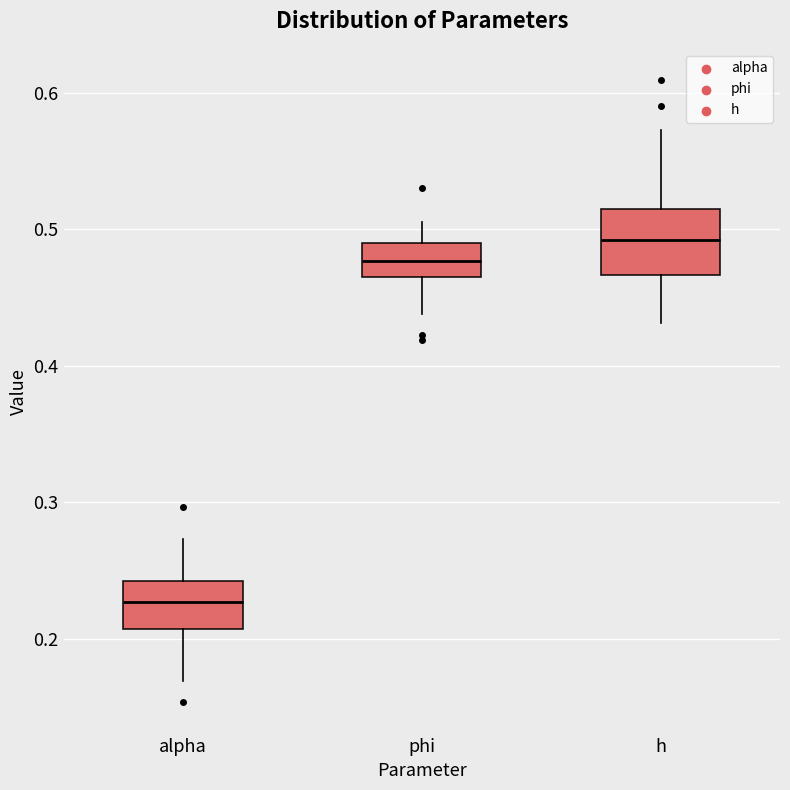

Which box's median line is the lowest?

alpha